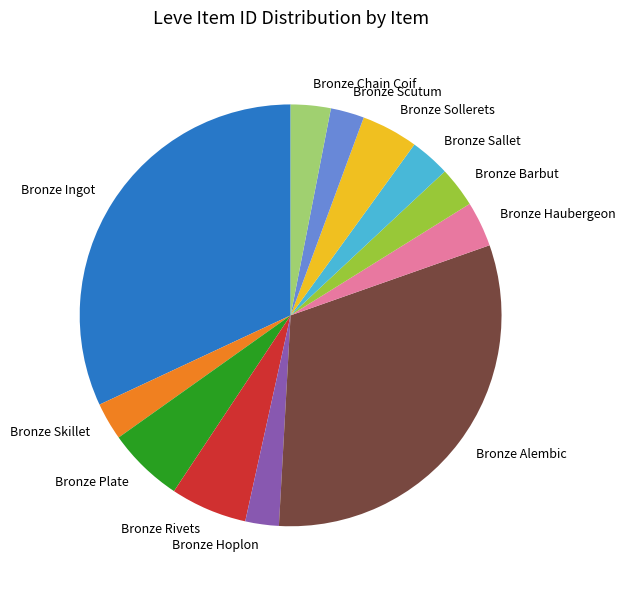

Do Bronze Rivets and Bronze Chain Coif together represent more than half of the pie?

No